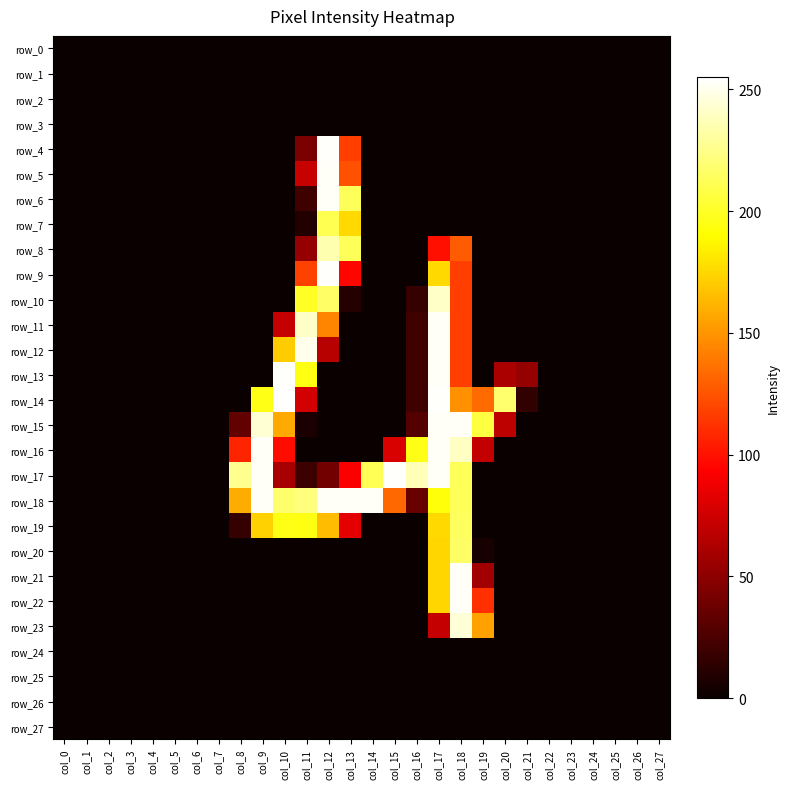

Reading left to right, extract all data points from this chart.

row_0: 0	0	0	0	0	0	0	0	0	0	0	0	0	0	0	0	0	0	0	0	0	0	0	0	0	0	0	0
row_1: 0	0	0	0	0	0	0	0	0	0	0	0	0	0	0	0	0	0	0	0	0	0	0	0	0	0	0	0
row_2: 0	0	0	0	0	0	0	0	0	0	0	0	0	0	0	0	0	0	0	0	0	0	0	0	0	0	0	0
row_3: 0	0	0	0	0	0	0	0	0	0	0	0	0	0	0	0	0	0	0	0	0	0	0	0	0	0	0	0
row_4: 0	0	0	0	0	0	0	0	0	0	0	43	254	117	0	0	0	0	0	0	0	0	0	0	0	0	0	0
row_5: 0	0	0	0	0	0	0	0	0	0	0	72	253	124	0	0	0	0	0	0	0	0	0	0	0	0	0	0
row_6: 0	0	0	0	0	0	0	0	0	0	0	20	253	213	0	0	0	0	0	0	0	0	0	0	0	0	0	0
row_7: 0	0	0	0	0	0	0	0	0	0	0	9	211	176	0	0	0	0	0	0	0	0	0	0	0	0	0	0
row_8: 0	0	0	0	0	0	0	0	0	0	0	53	235	213	0	0	0	99	128	0	0	0	0	0	0	0	0	0
row_9: 0	0	0	0	0	0	0	0	0	0	0	118	254	95	0	0	0	176	117	0	0	0	0	0	0	0	0	0
row_10: 0	0	0	0	0	0	0	0	0	0	0	200	216	10	0	0	17	241	117	0	0	0	0	0	0	0	0	0
row_11: 0	0	0	0	0	0	0	0	0	0	71	241	144	0	0	0	20	253	117	0	0	0	0	0	0	0	0	0
row_12: 0	0	0	0	0	0	0	0	0	0	171	250	66	0	0	0	20	253	117	0	0	0	0	0	0	0	0	0
row_13: 0	0	0	0	0	0	0	0	0	0	254	195	0	0	0	0	20	253	117	0	61	53	0	0	0	0	0	0
row_14: 0	0	0	0	0	0	0	0	0	196	255	76	0	0	0	0	20	254	148	134	218	15	0	0	0	0	0	0
row_15: 0	0	0	0	0	0	0	0	34	244	158	6	0	0	0	0	28	253	253	207	68	0	0	0	0	0	0	0
row_16: 0	0	0	0	0	0	0	0	107	253	98	0	0	0	0	79	196	253	240	70	0	0	0	0	0	0	0	0
row_17: 0	0	0	0	0	0	0	0	227	253	60	19	40	92	212	254	237	253	213	0	0	0	0	0	0	0	0	0
row_18: 0	0	0	0	0	0	0	0	159	253	218	222	253	253	253	133	36	193	213	0	0	0	0	0	0	0	0	0
row_19: 0	0	0	0	0	0	0	0	16	173	196	195	165	83	0	0	0	176	214	0	0	0	0	0	0	0	0	0
row_20: 0	0	0	0	0	0	0	0	0	0	0	0	0	0	0	0	0	175	216	5	0	0	0	0	0	0	0	0
row_21: 0	0	0	0	0	0	0	0	0	0	0	0	0	0	0	0	0	175	253	58	0	0	0	0	0	0	0	0
row_22: 0	0	0	0	0	0	0	0	0	0	0	0	0	0	0	0	0	175	253	111	0	0	0	0	0	0	0	0
row_23: 0	0	0	0	0	0	0	0	0	0	0	0	0	0	0	0	0	71	245	155	0	0	0	0	0	0	0	0
row_24: 0	0	0	0	0	0	0	0	0	0	0	0	0	0	0	0	0	0	0	0	0	0	0	0	0	0	0	0
row_25: 0	0	0	0	0	0	0	0	0	0	0	0	0	0	0	0	0	0	0	0	0	0	0	0	0	0	0	0
row_26: 0	0	0	0	0	0	0	0	0	0	0	0	0	0	0	0	0	0	0	0	0	0	0	0	0	0	0	0
row_27: 0	0	0	0	0	0	0	0	0	0	0	0	0	0	0	0	0	0	0	0	0	0	0	0	0	0	0	0